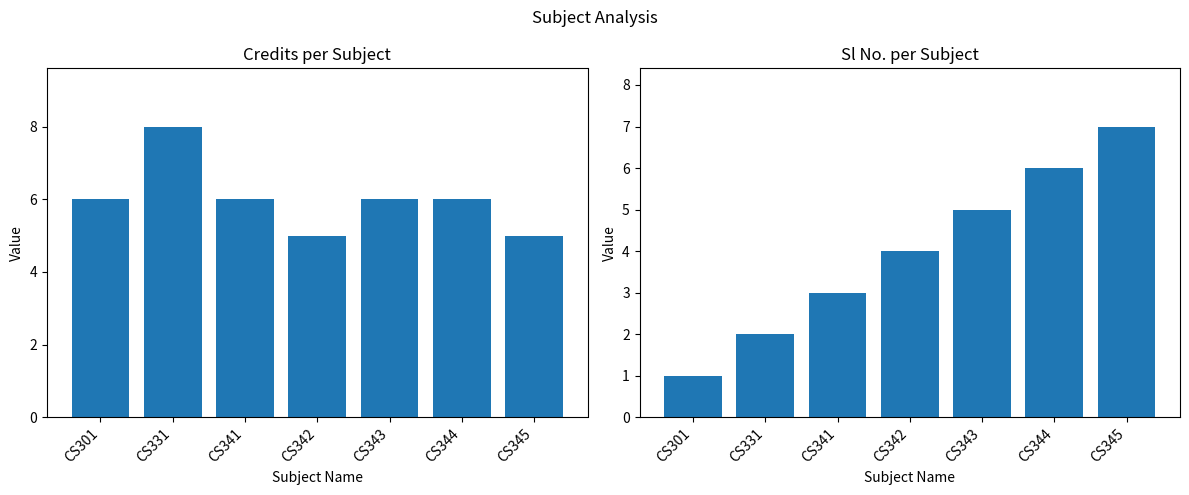

Reading right to left, list all the values displayed in this chart.

Credit: CS345=5	CS344=6	CS343=6	CS342=5	CS341=6	CS331=8	CS301=6
Sl No.: CS345=7	CS344=6	CS343=5	CS342=4	CS341=3	CS331=2	CS301=1